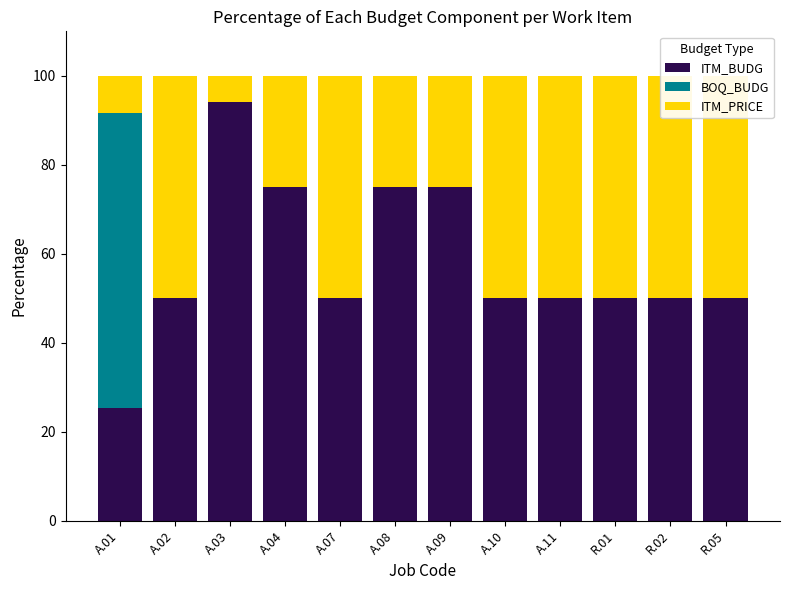

Is it true that BOQ_BUDG equals 0.0 at A.02?

True